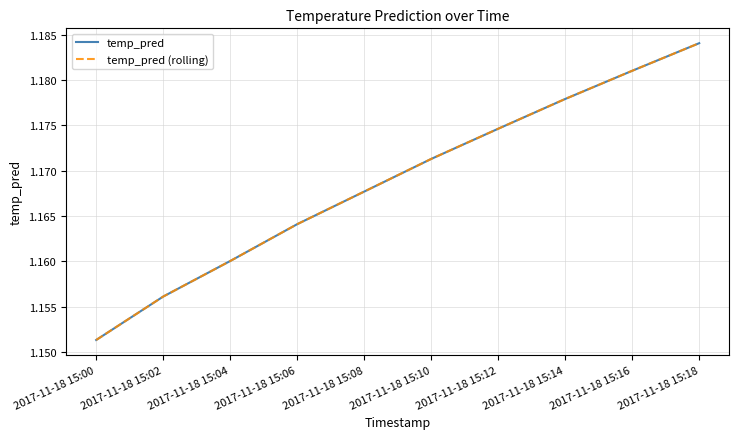

Is this an area chart (filled region under the line)?

No